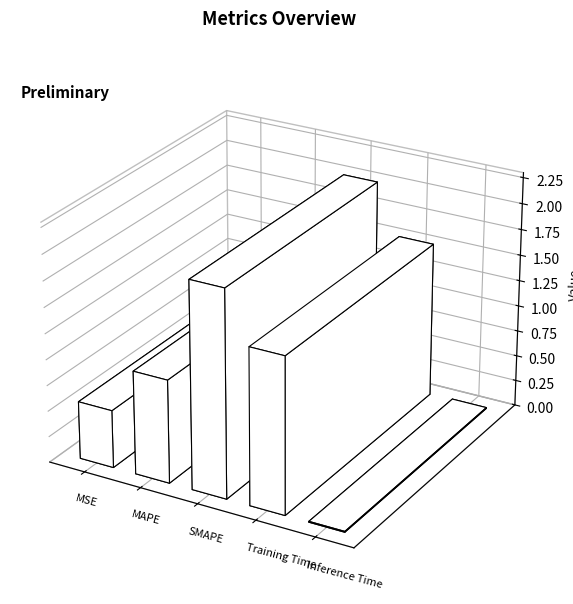

Are the bars grouped side by side (vs. stacked)?

No